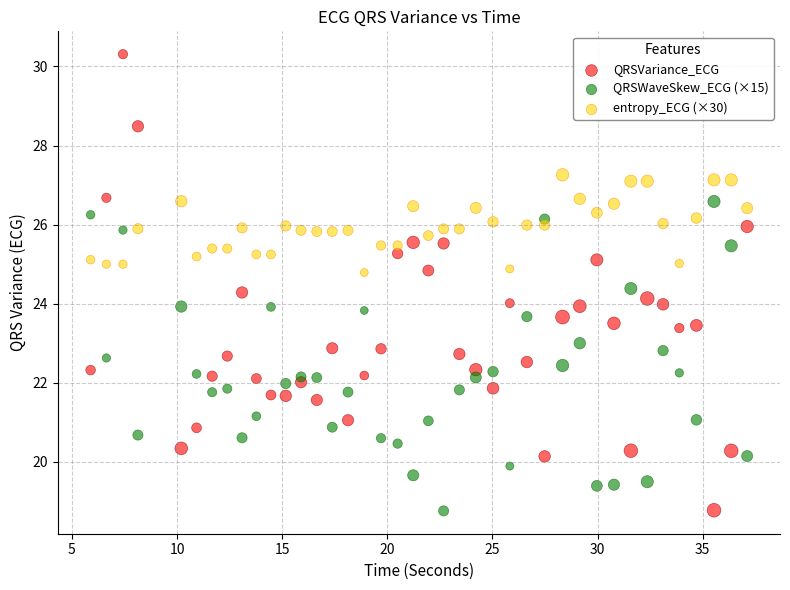

What are all the series names shown in the legend?

QRSVariance_ECG, QRSWaveSkew_ECG (×15), entropy_ECG (×30)